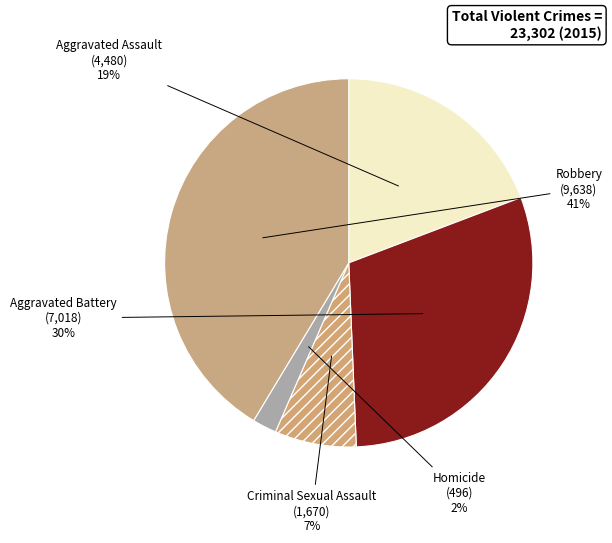

What is the largest slice in the pie chart?

Robbery